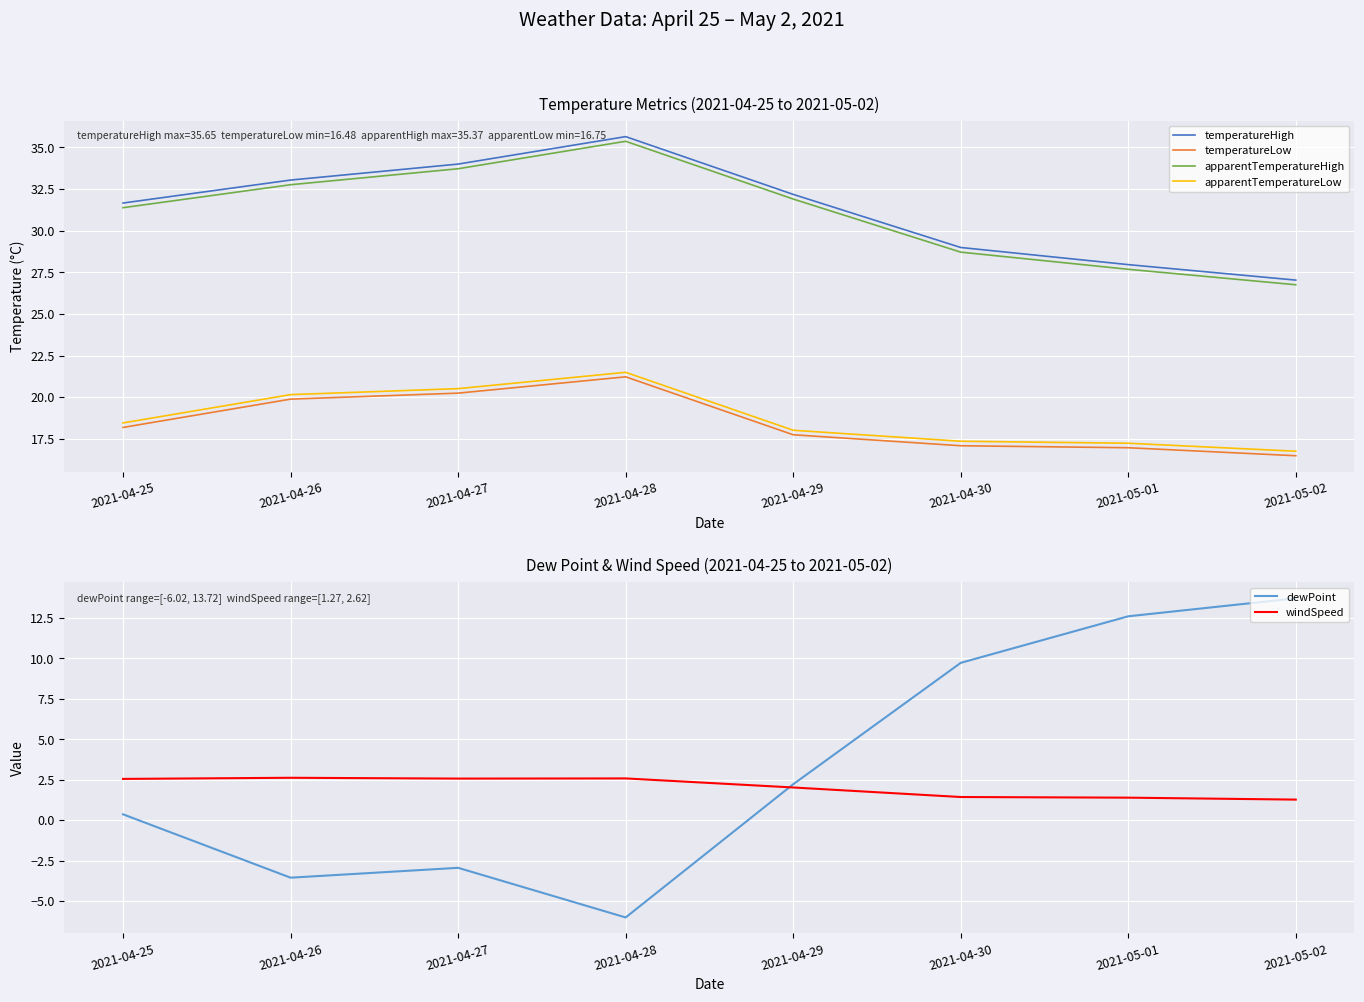

What is the difference between the second highest and second lowest values in the temperatureLow series?

3.3